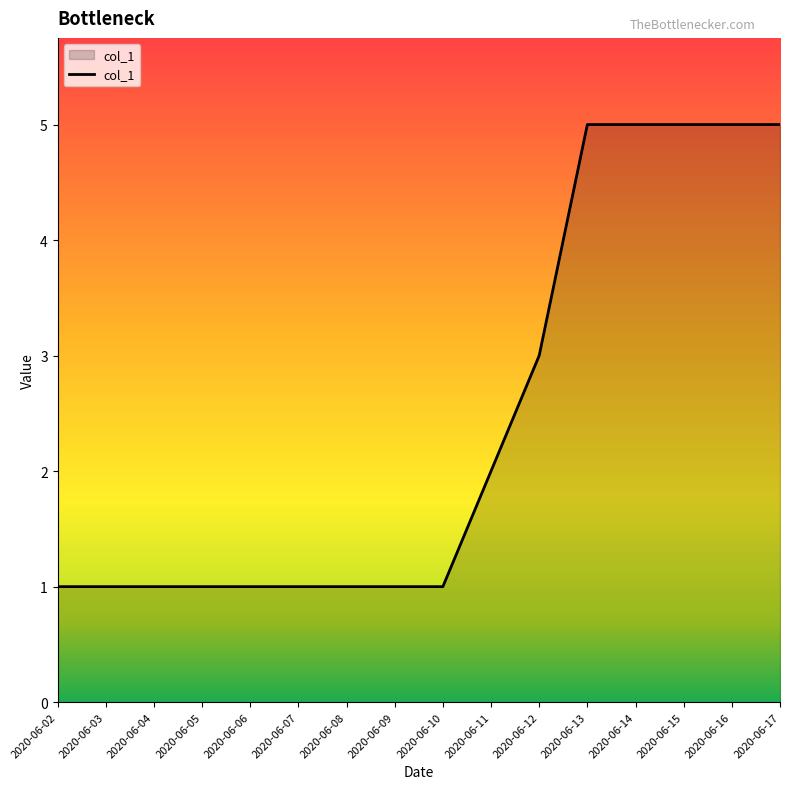

What is the greatest value displayed?

5